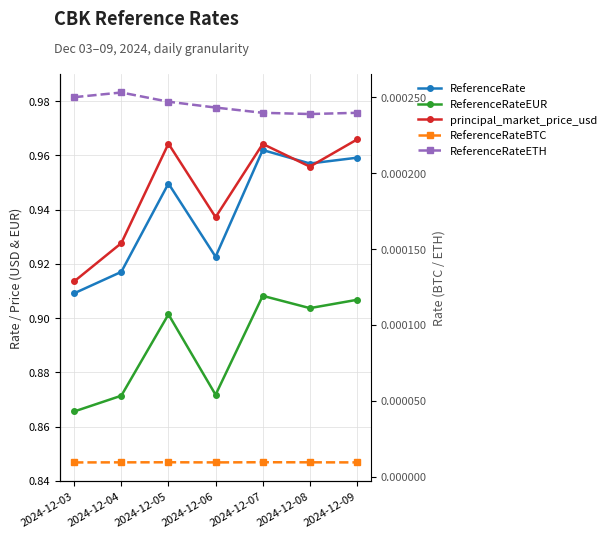

What is the total value across all series at 2024-12-06?

2.7